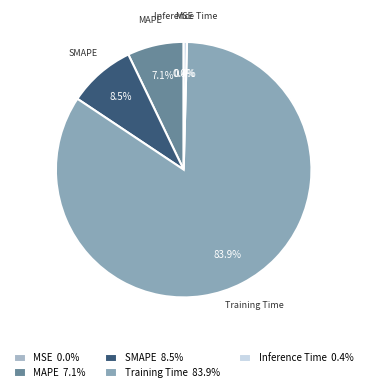

How many segments does this pie chart have?

5